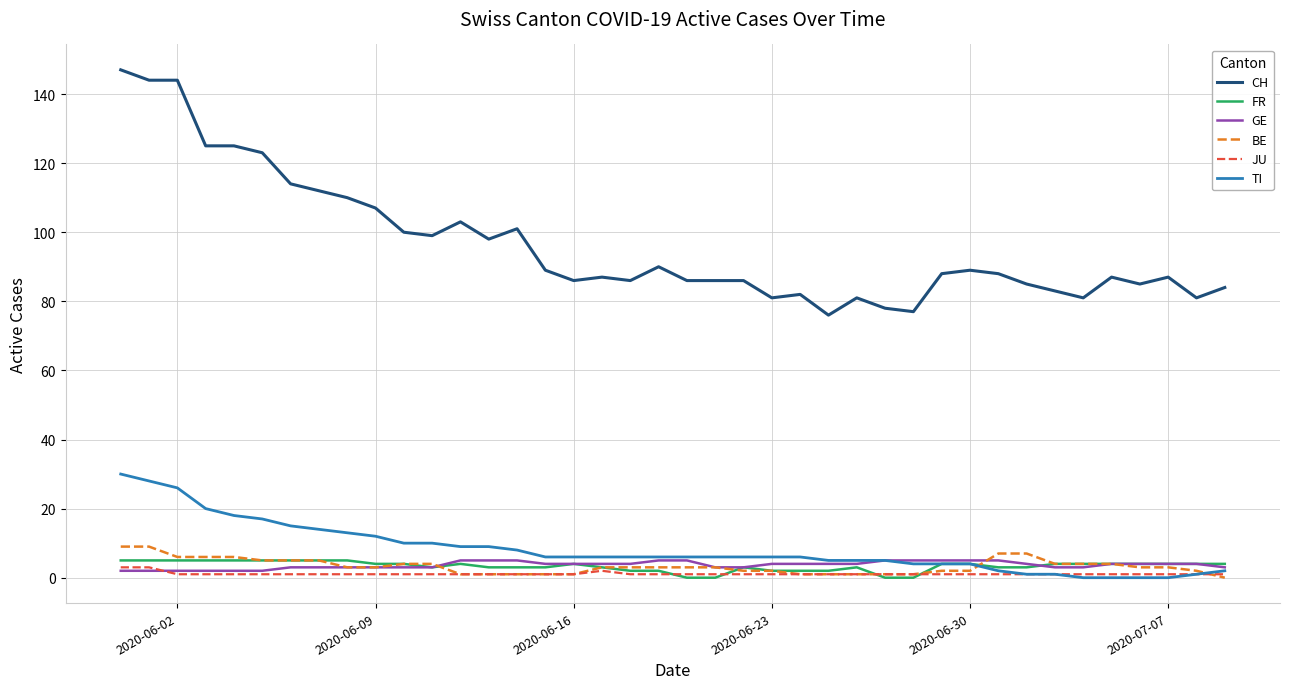

Which series has the largest total across all categories?

CH